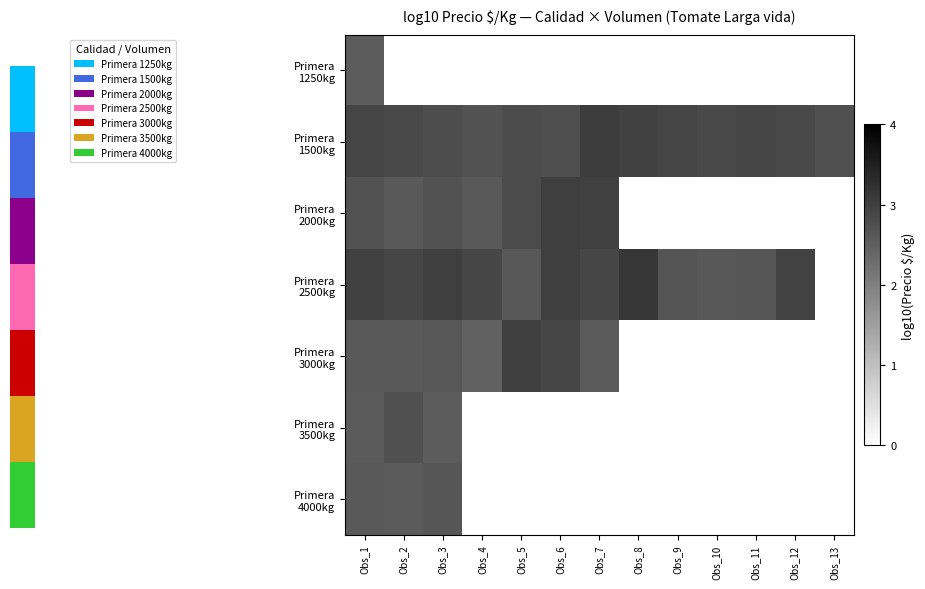

At which label does Primera 1250kg reach its minimum?

Obs_1